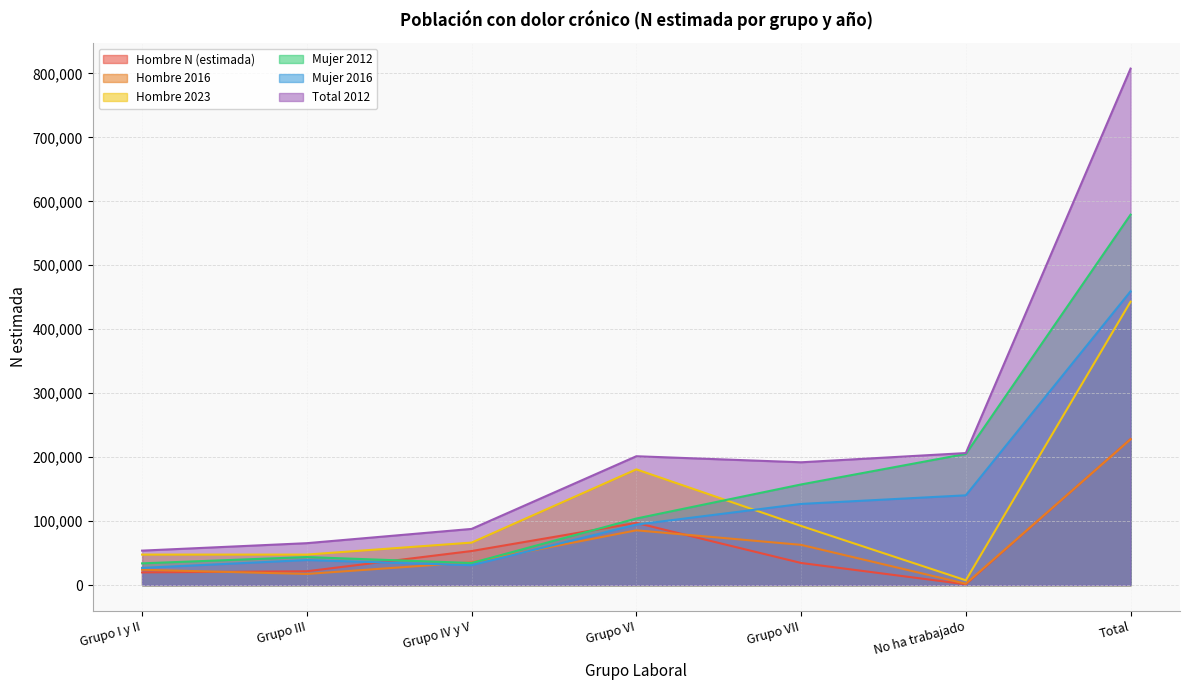

What position from the left is Grupo III?

2